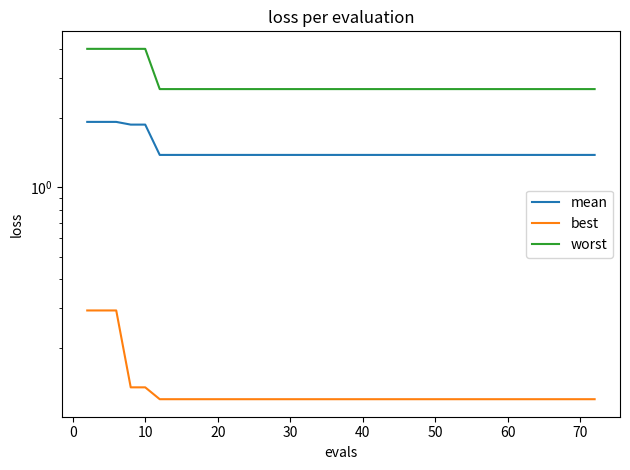

True or false: worst and best intersect in this chart.

False